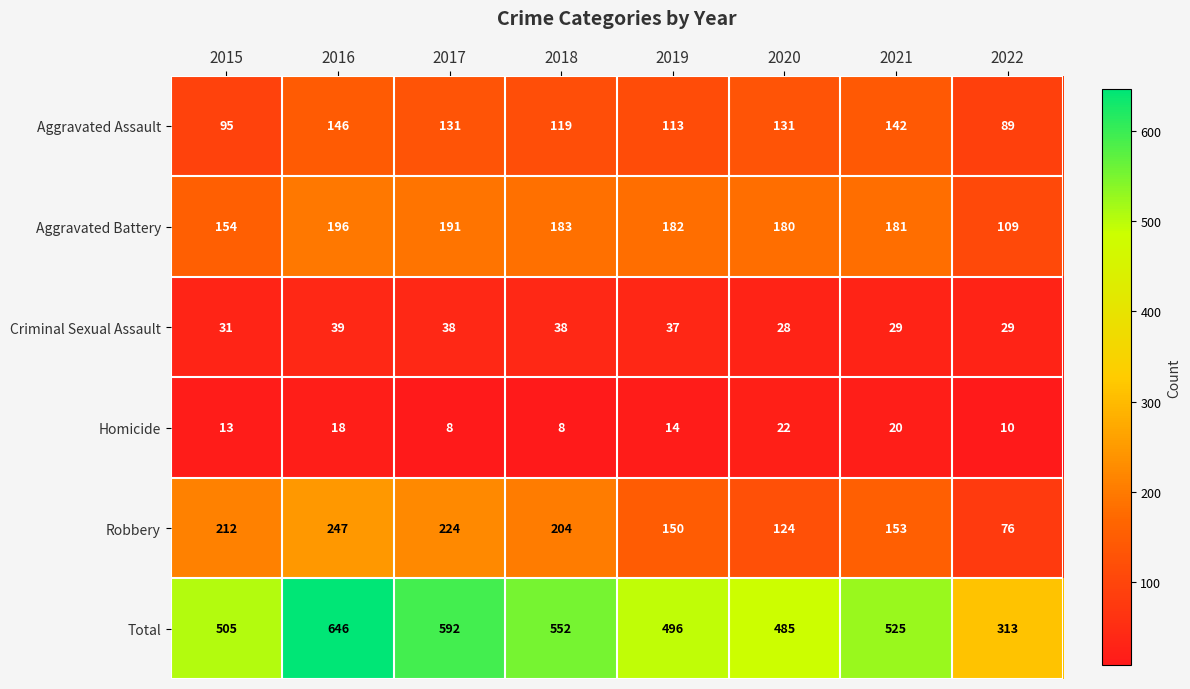

What is the spread (max minus min) of values at 2021?

505